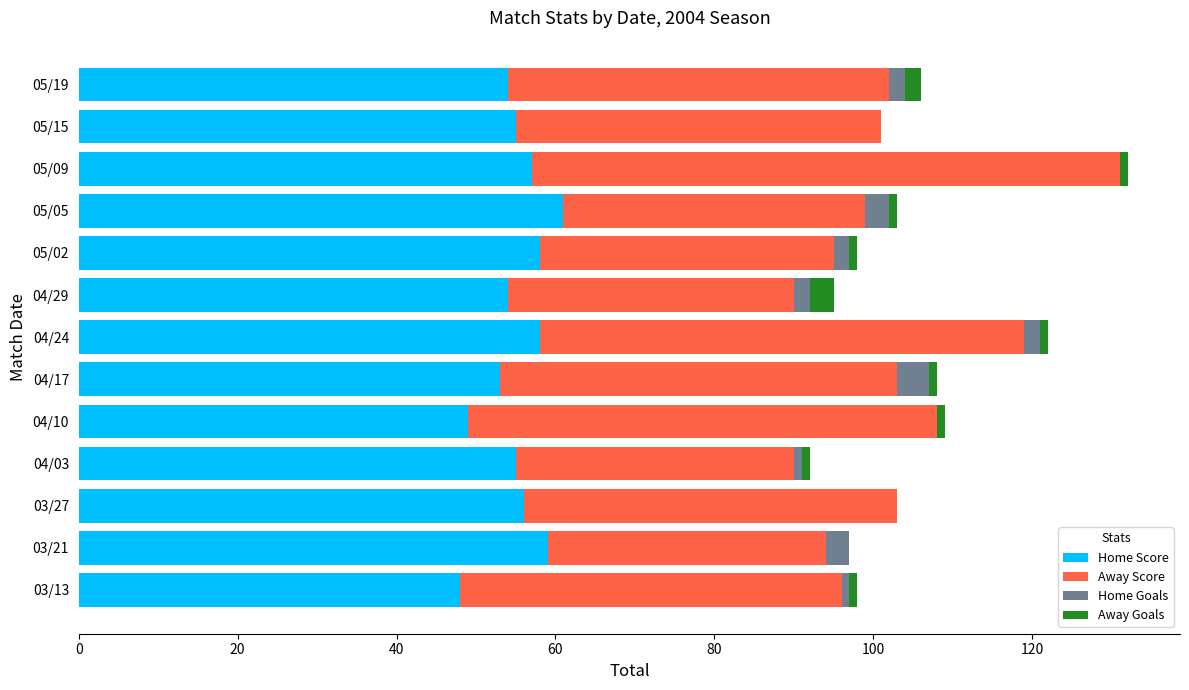

What are all the series names shown in the legend?

Home Score, Away Score, Home Goals, Away Goals